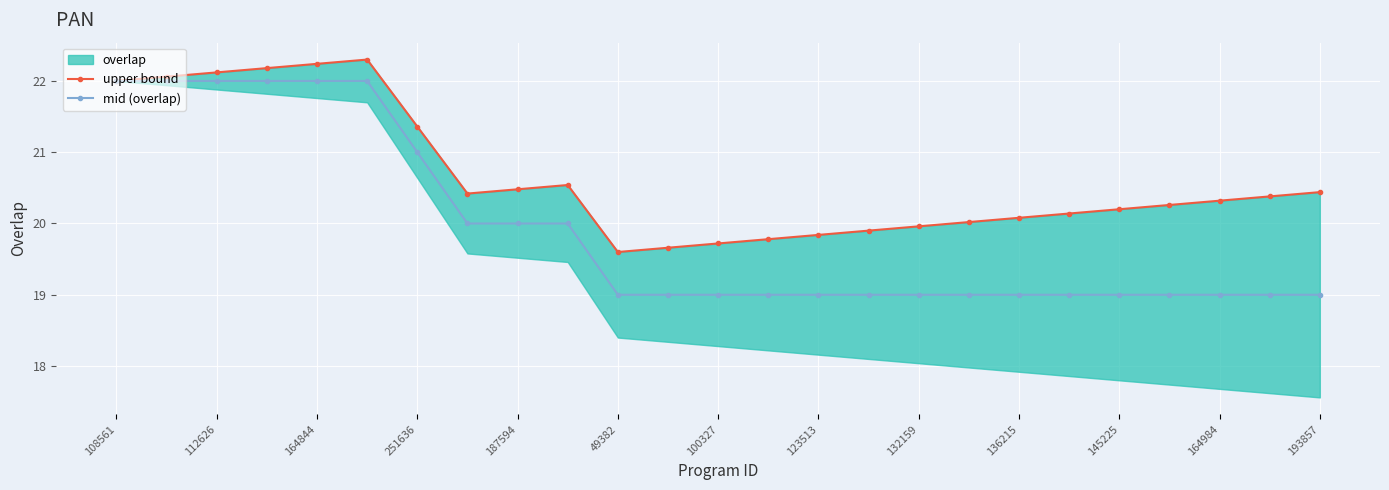

In upper bound, how many points are higher than both neighbors (excluding endpoints)?

2